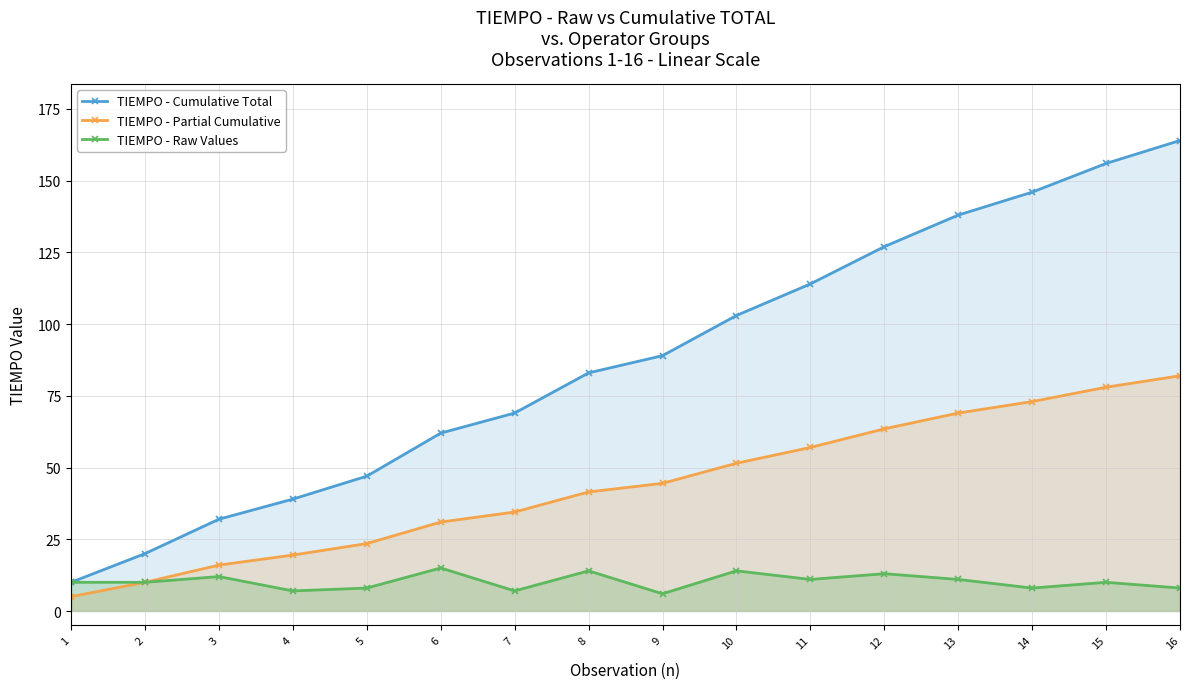

What are all the series names shown in the legend?

TIEMPO - Cumulative Total, TIEMPO - Partial Cumulative, TIEMPO - Raw Values